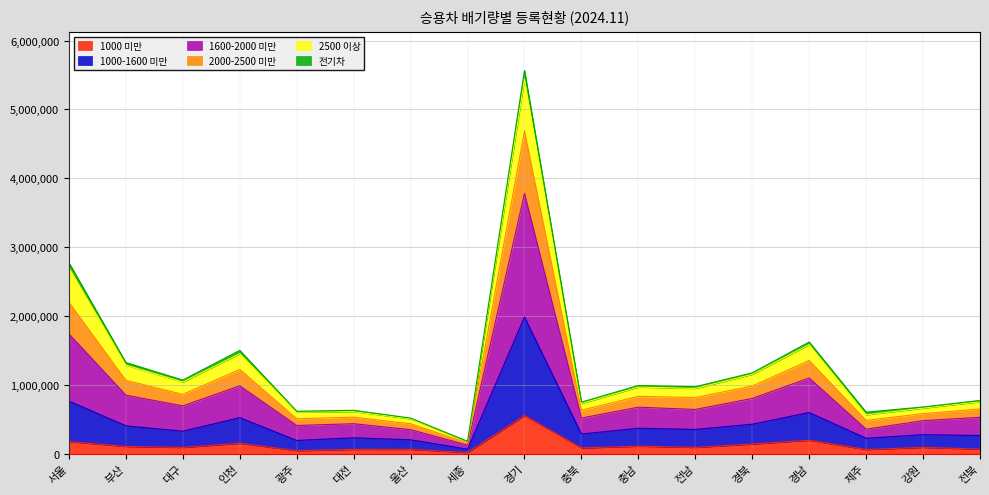

At which category is the sum across all series the highest?

경기